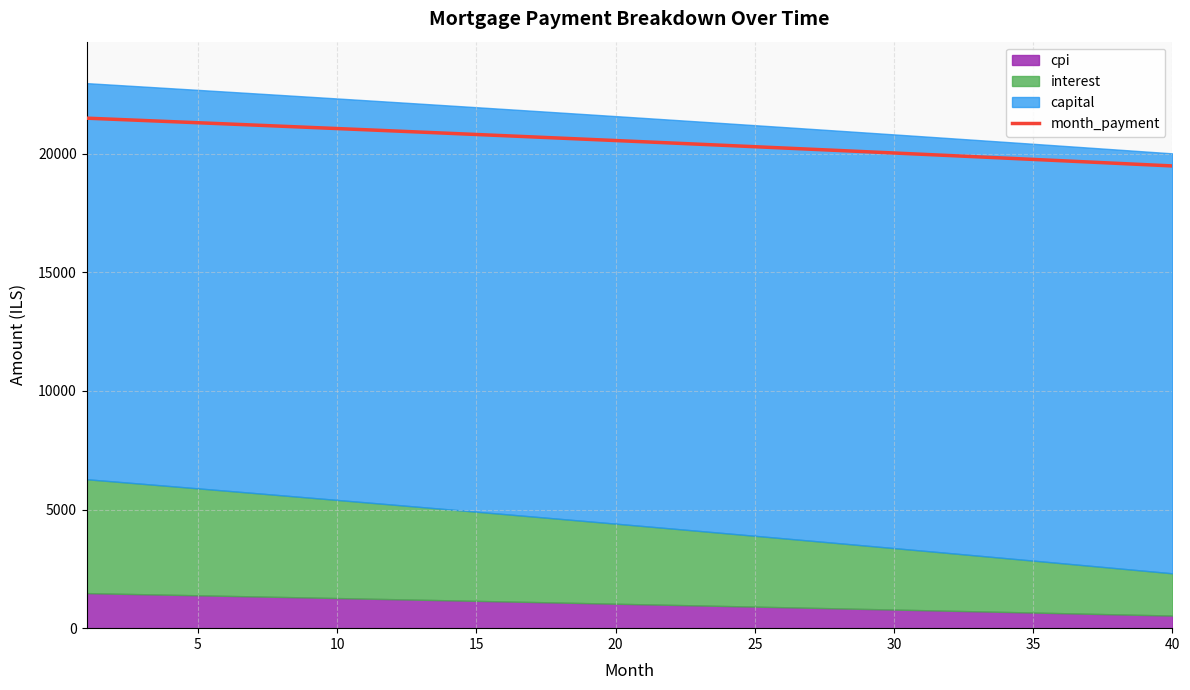

What is the highest value of the month_payment series?

21490.5